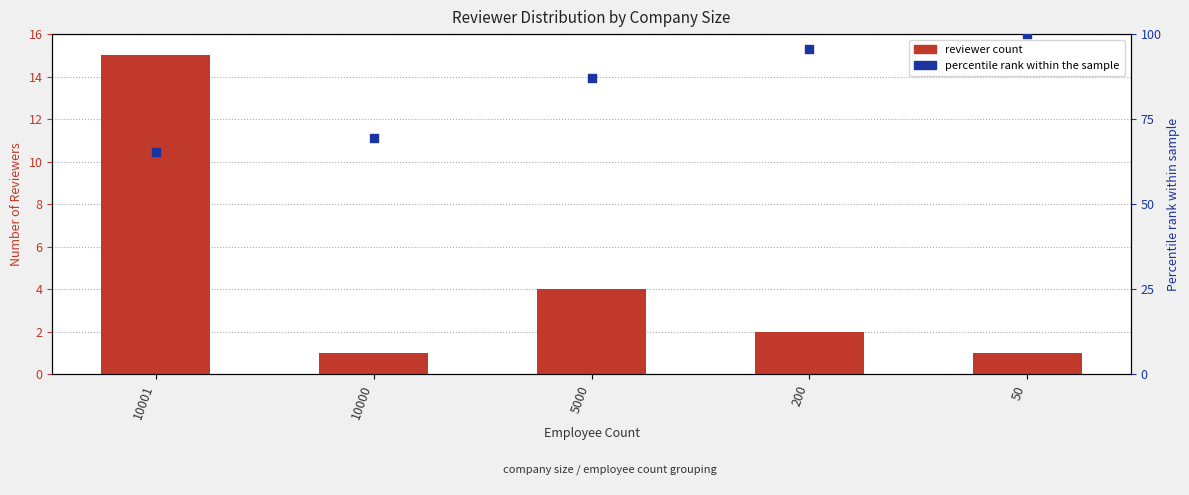

At which category is the sum across all series the highest?

50